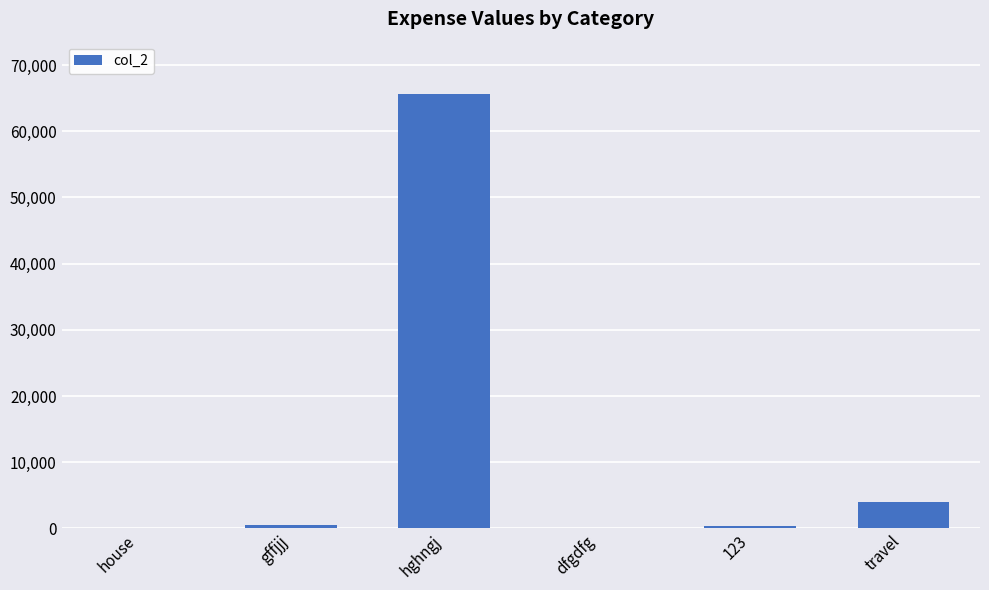

Which label corresponds to the largest value in the chart?

hghngj